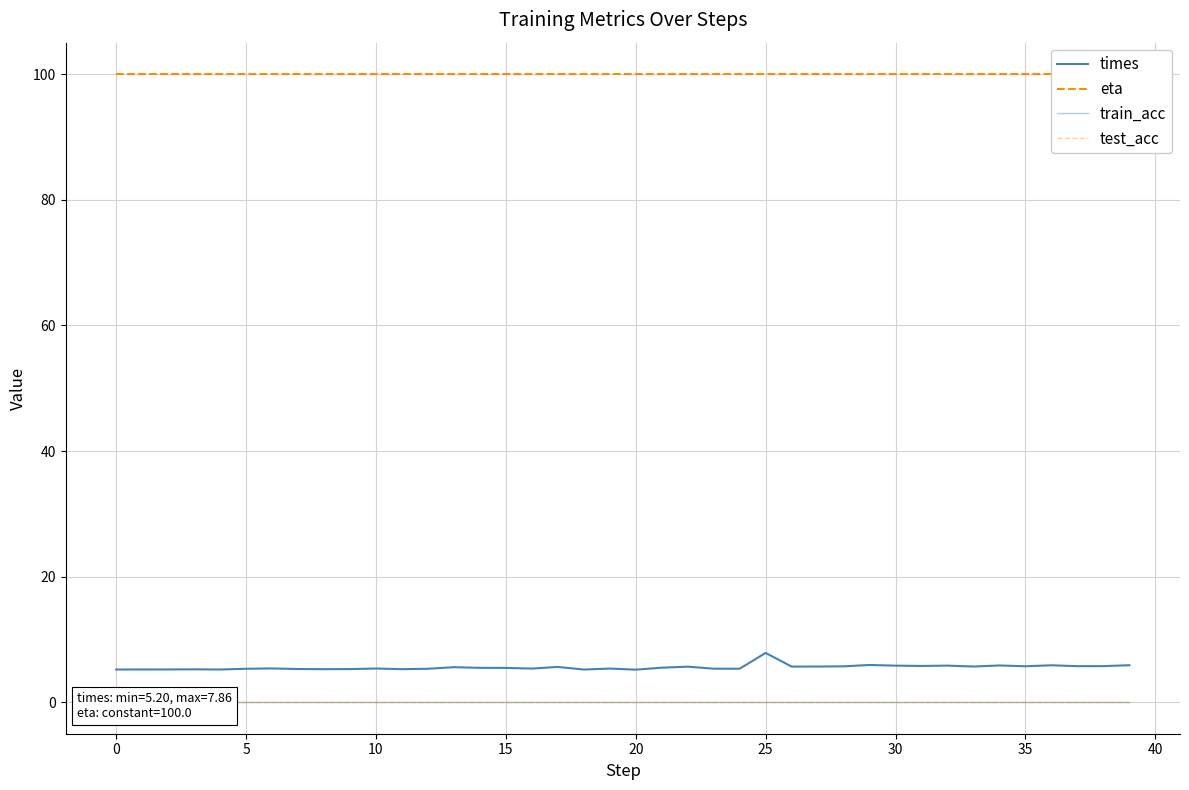

What are all the series names shown in the legend?

times, eta, train_acc, test_acc